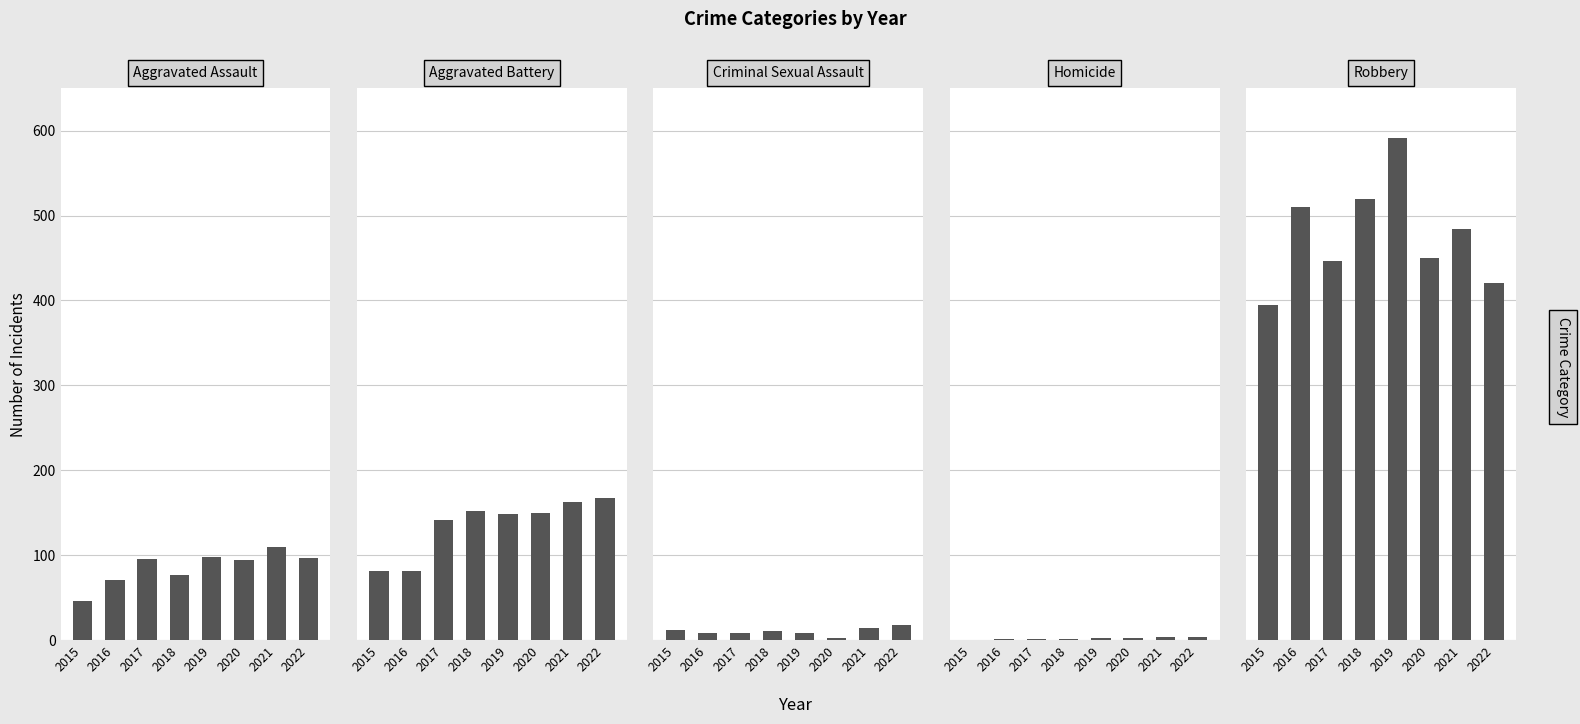

What are all the series names shown in the legend?

Aggravated Assault, Aggravated Battery, Criminal Sexual Assault, Homicide, Robbery